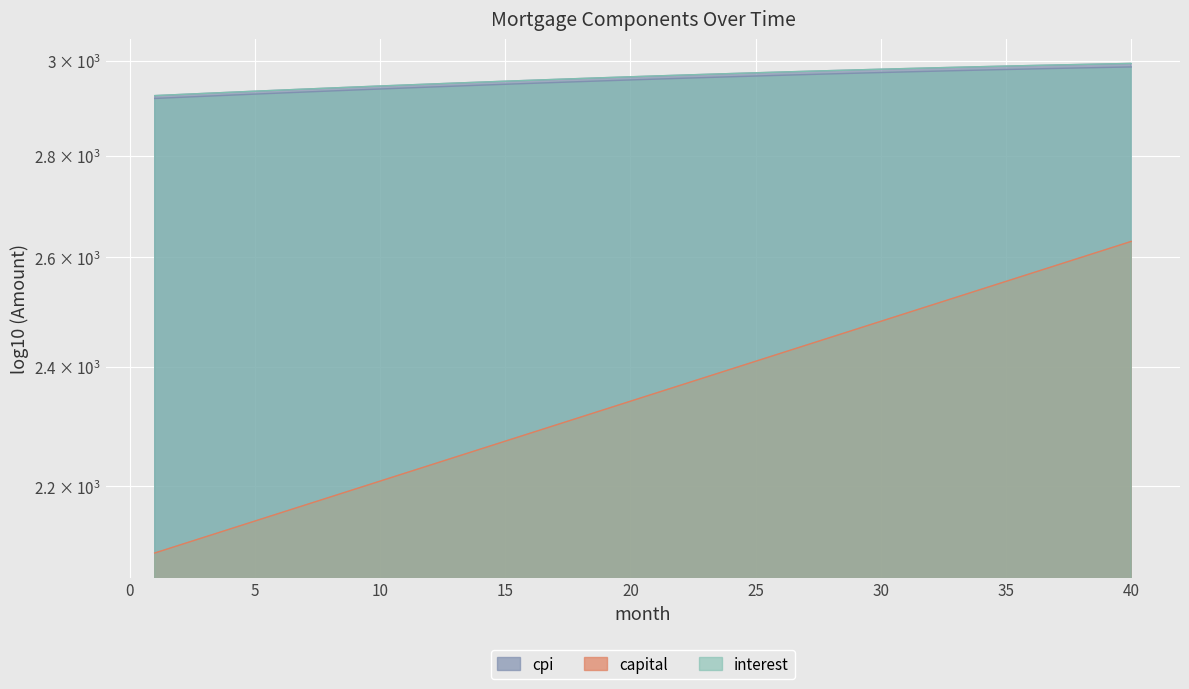

Which series has the widest spread of values?

capital